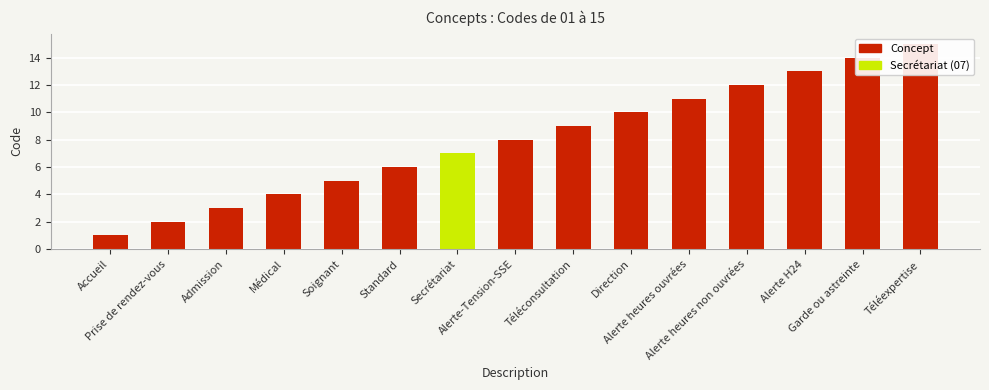

What is the label of the 9th bar from the left?

Téléconsultation